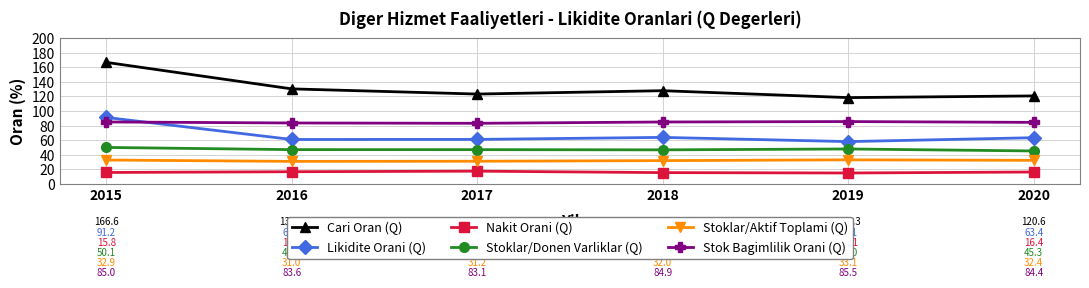

What is the sum of the Nakit Orani (Q) values at 2018 and 2019?

30.7